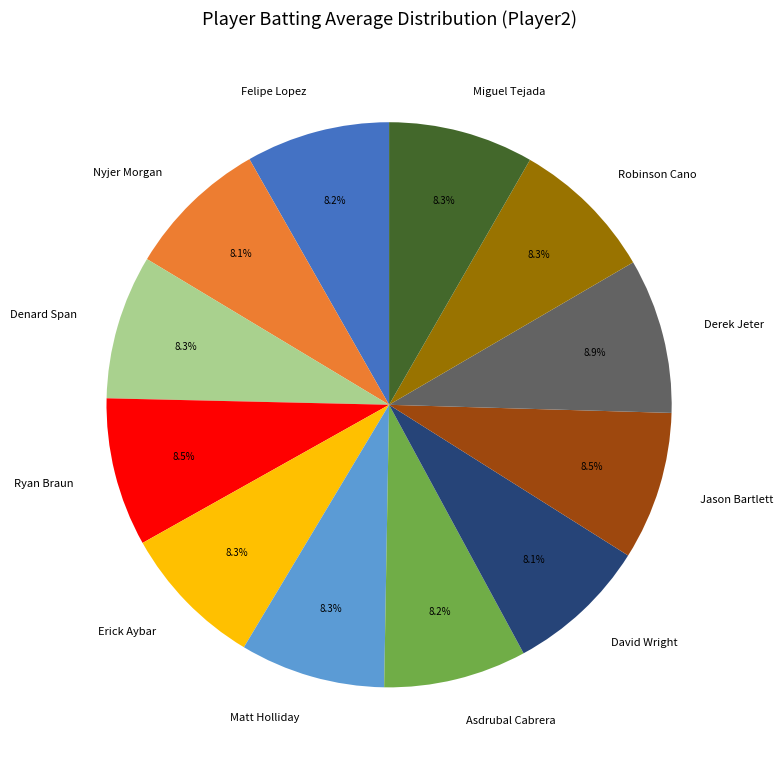

To the nearest percent, what is the combined percentage of David Wright and Robinson Cano?

16%